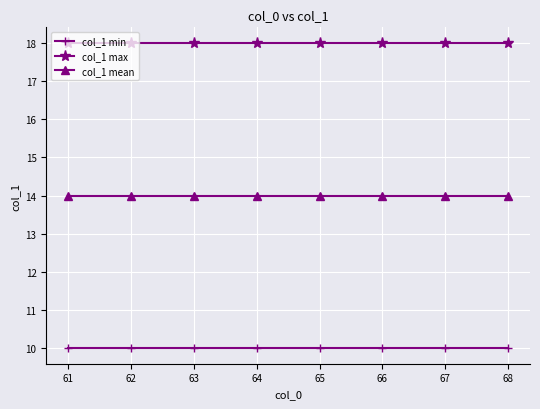

The value of col_1 mean at 66 is 19. True or false?

False